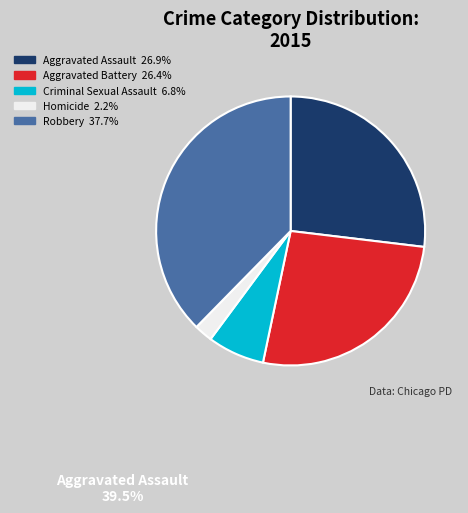

Does any single category account for the majority?

No